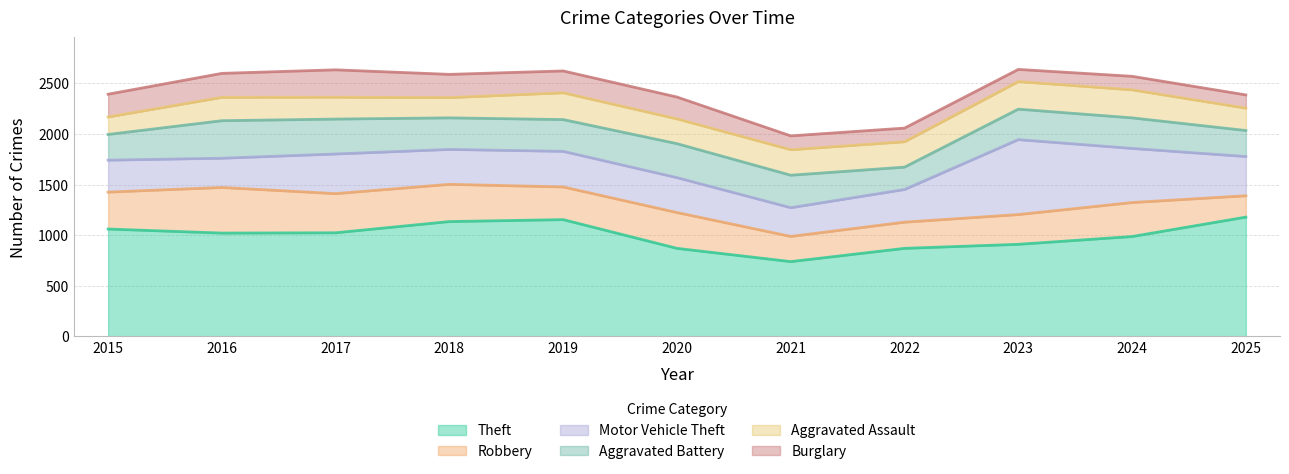

Reading left to right, list all the values displayed in this chart.

Theft: 1060	1020	1023	1134	1153	869	738	869	909	986	1178
Robbery: 365	451	387	368	323	354	249	259	294	336	211
Motor Vehicle Theft: 316	289	392	345	352	345	284	323	741	535	388
Aggravated Battery: 254	371	345	312	314	336	321	221	301	302	257
Aggravated Assault: 173	231	216	200	265	245	252	251	273	277	221
Burglary: 225	237	271	230	216	216	137	135	120	134	131